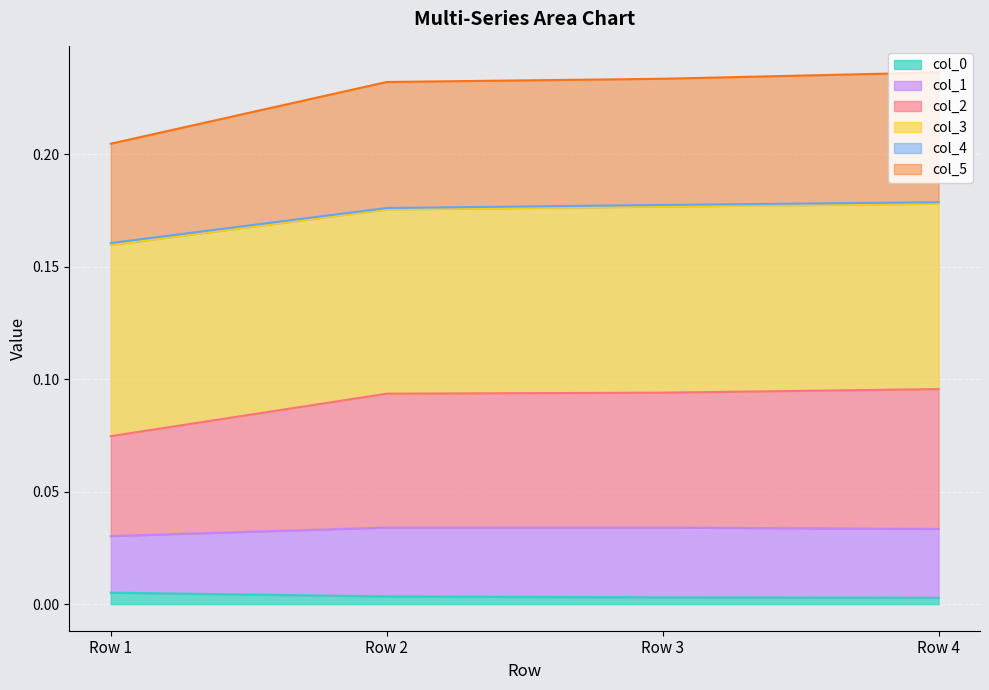

True or false: col_2 has more than 0 points higher than both neighbors.

False